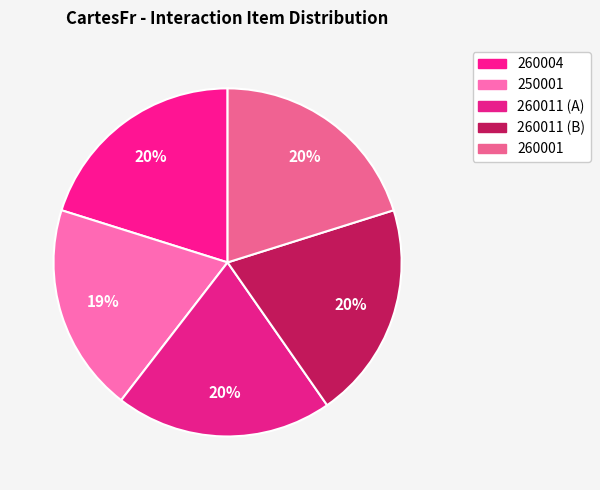

Is there a majority slice in this chart?

No